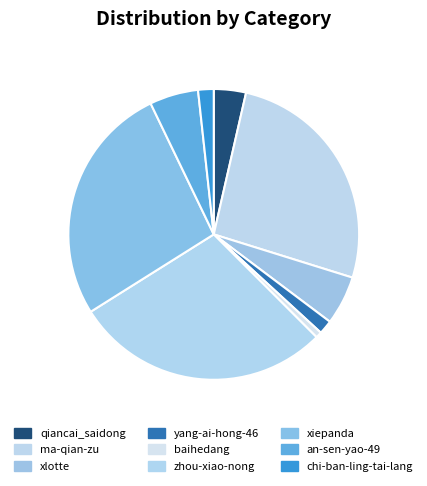

Does baihedang represent more than half of the total?

No